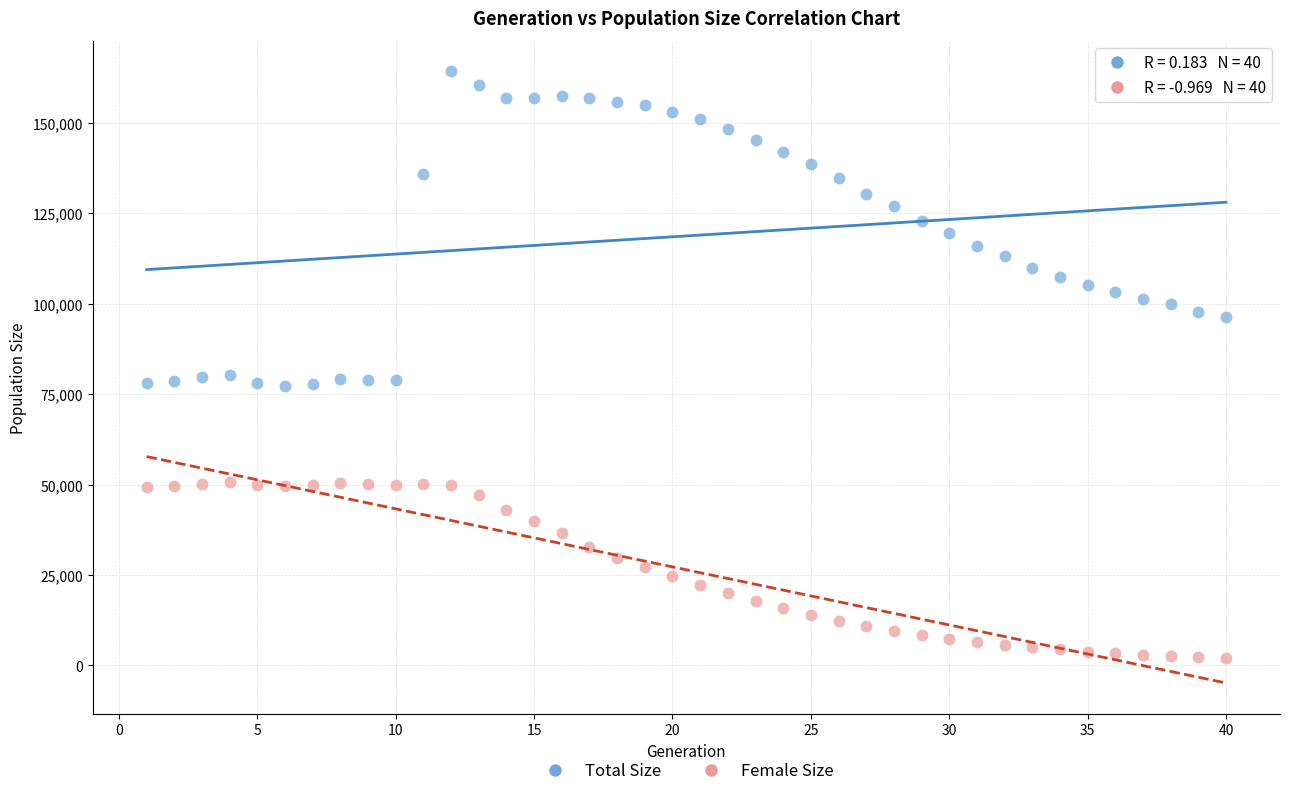

Which series contains the lowest Y value?

Female Size